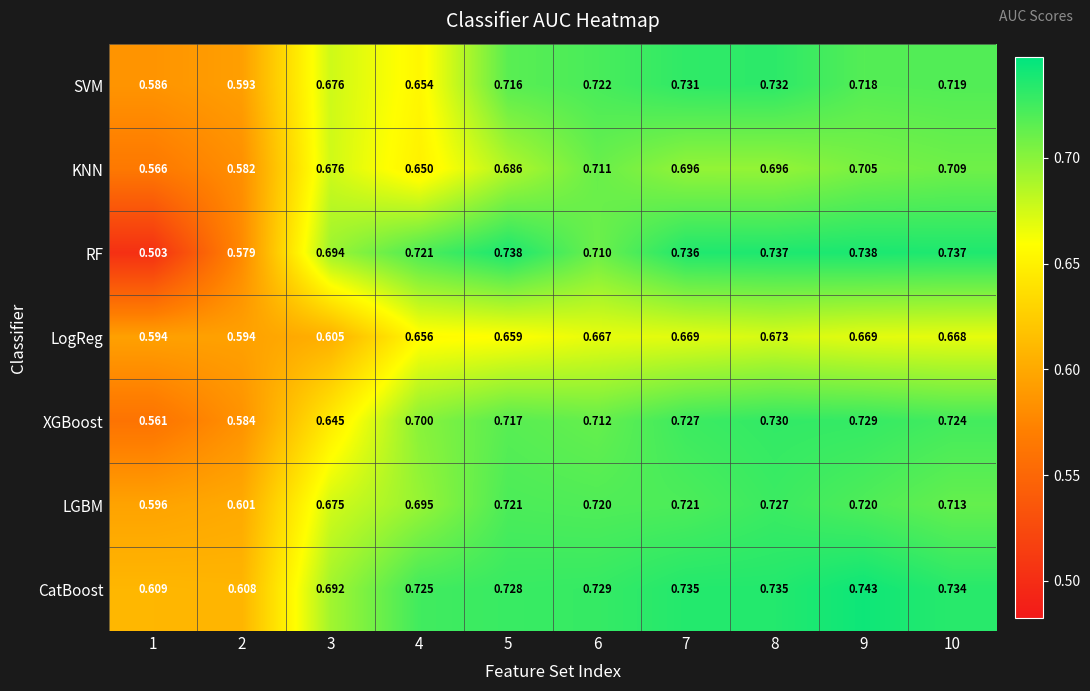

Which series has the widest spread of values?

RF